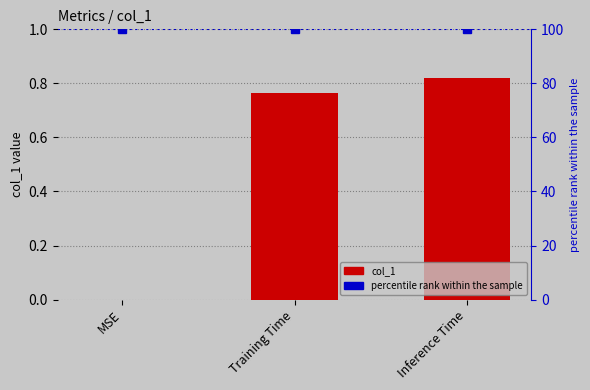

Count the number of values greater than 0.

2